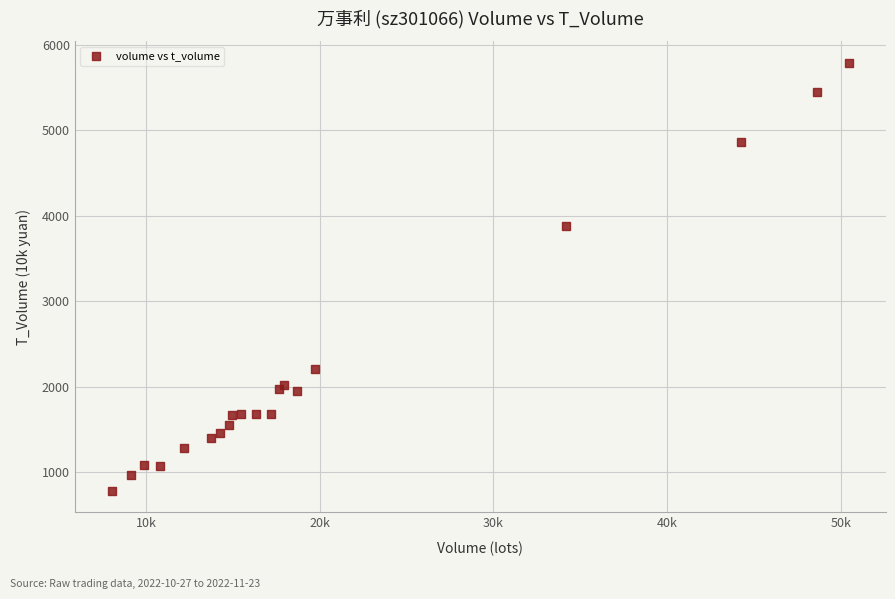

What Y value in the scatter plot is closest to 3283?

3882